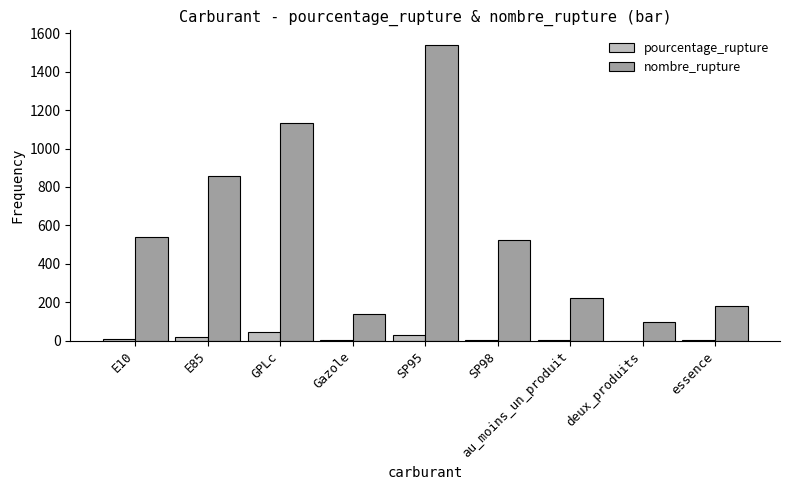

What value does the nombre_rupture series have at essence?

181.0